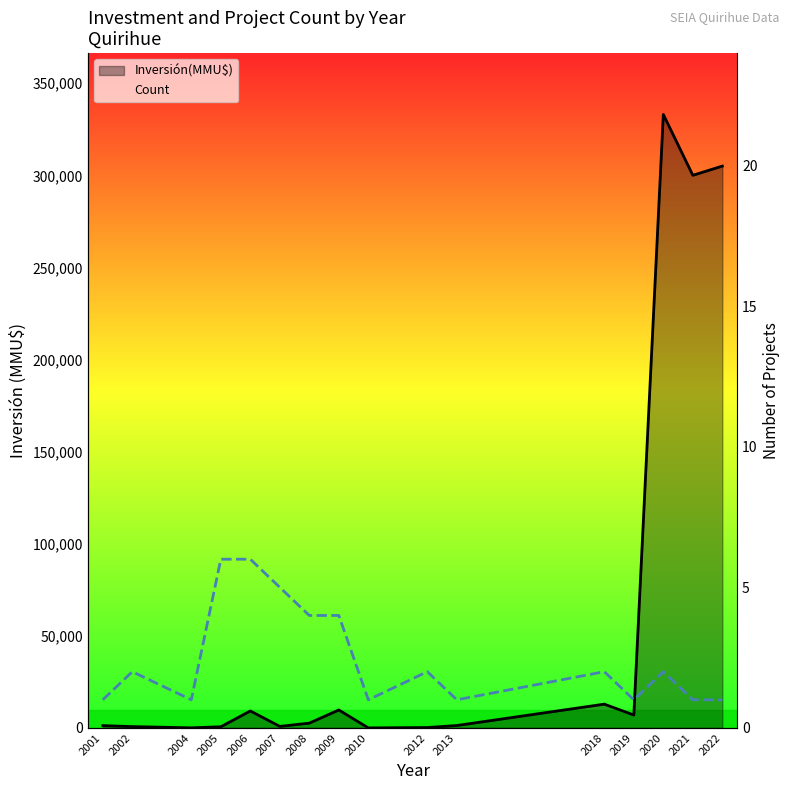

What is the value of the Count point at the 8th from the left?

4